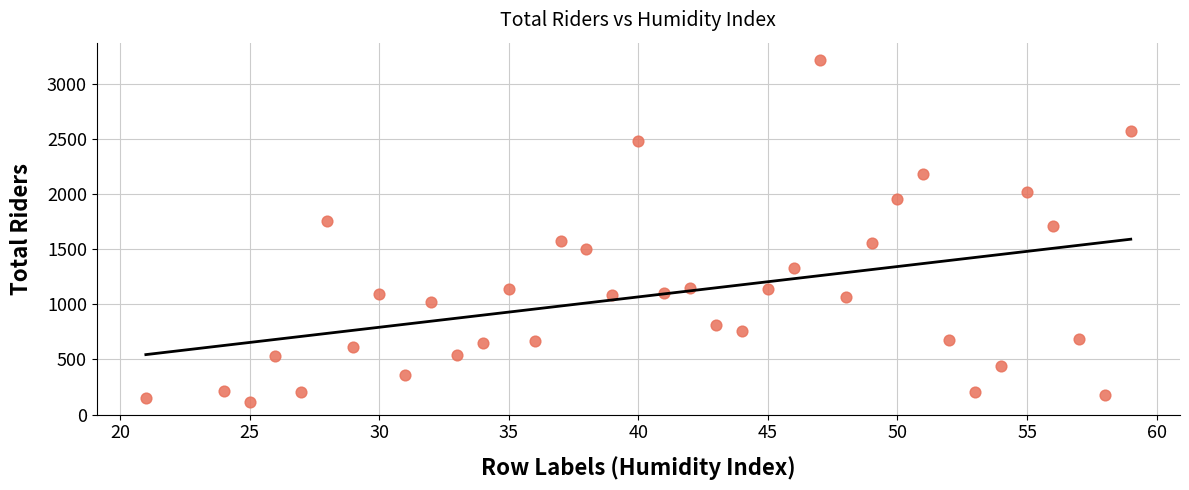

What Y value in the scatter plot is closest to 1663?

1706